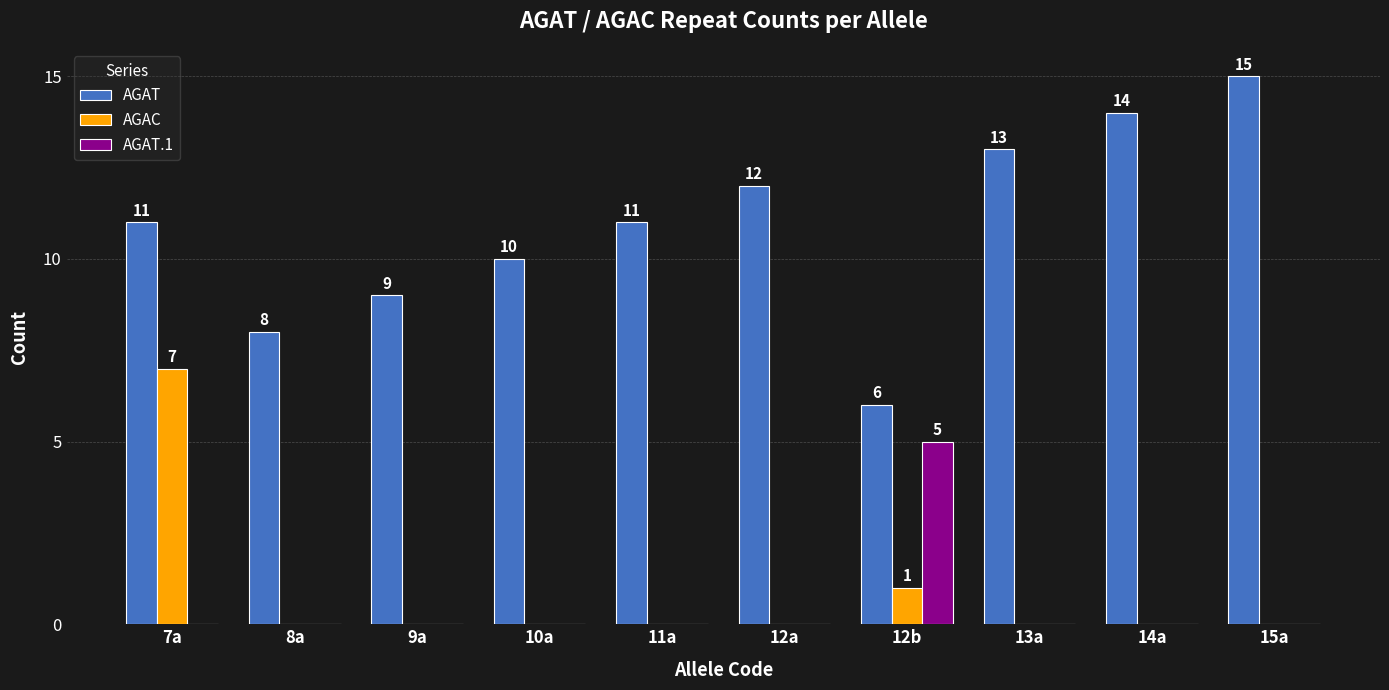

How many AGAT values are between 9 and 13?

6